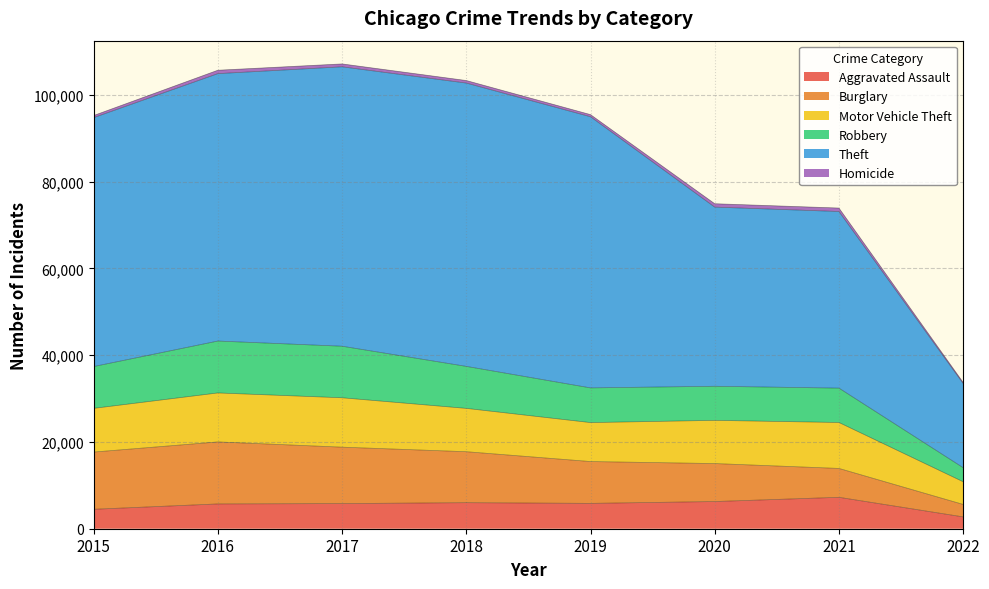

How many data points in Robbery are above 37370?

3